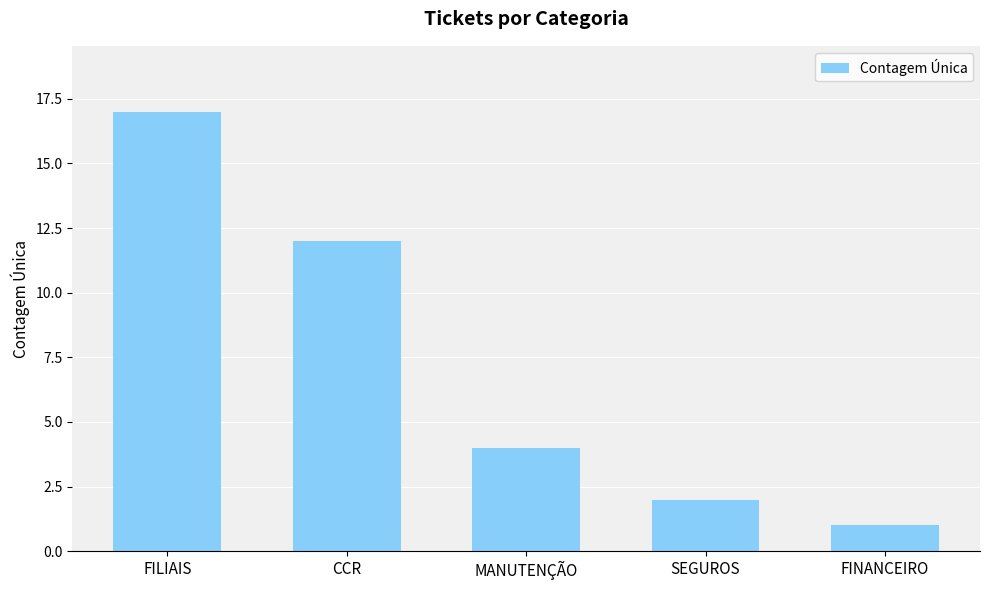

What is the change in value from MANUTENÇÃO to FINANCEIRO?

-3